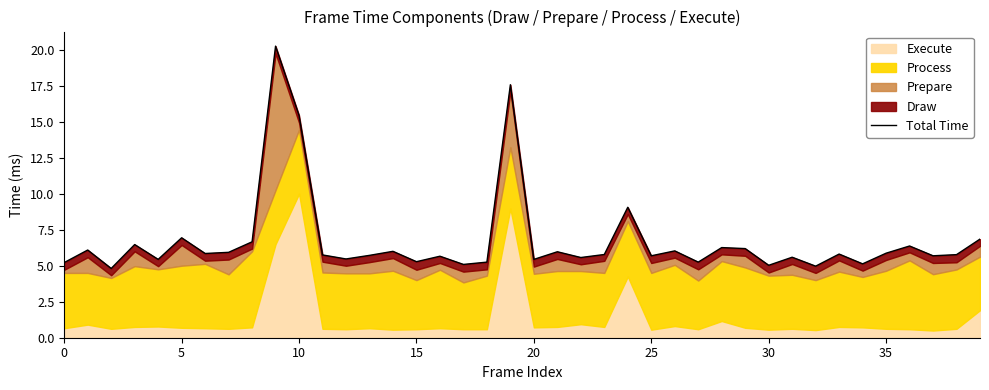

What is the change in value from 35 to 11?

-0.2